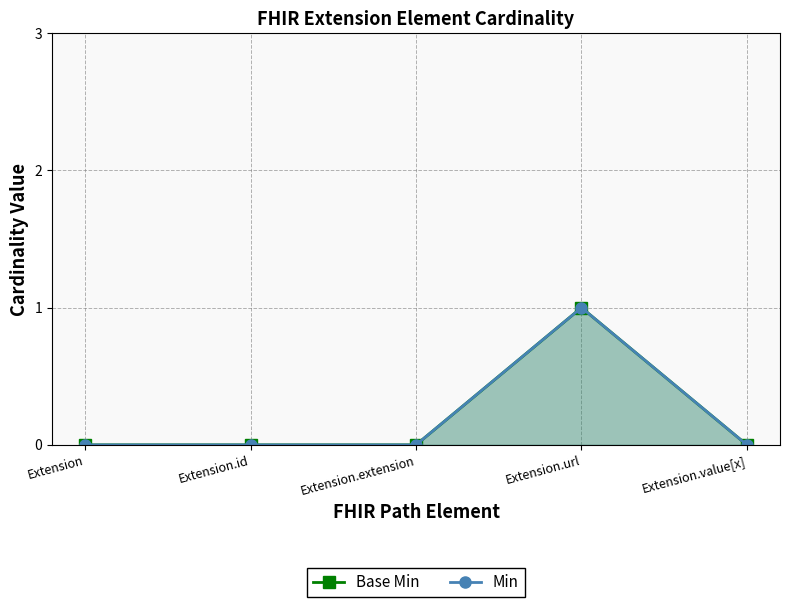

True or false: Min and Base Min cross at least once.

False